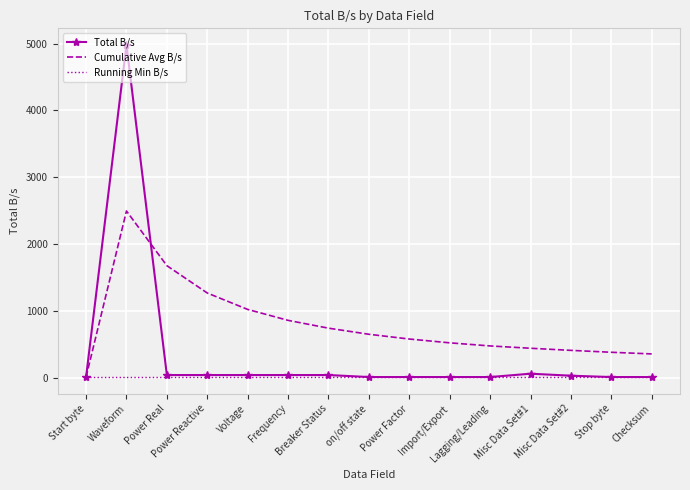

What is the minimum value for Running Min B/s?

10.0